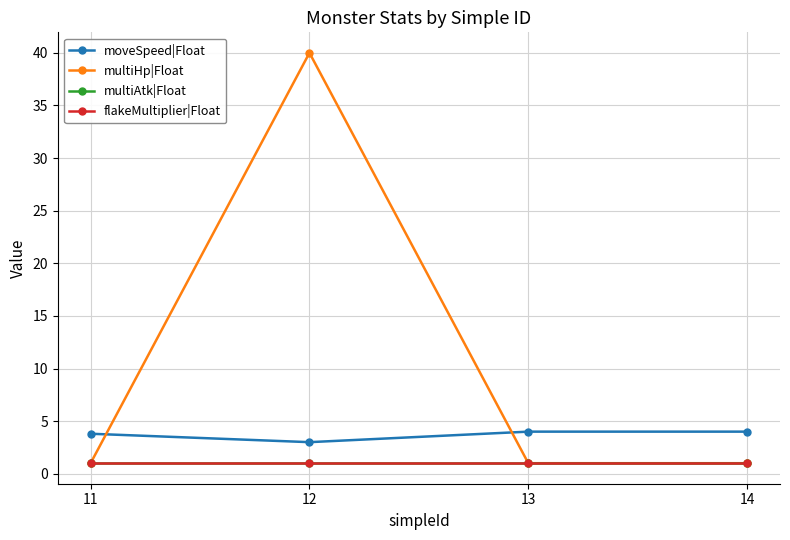

True or false: moveSpeed|Float has a value of 5.3 at 11.

False